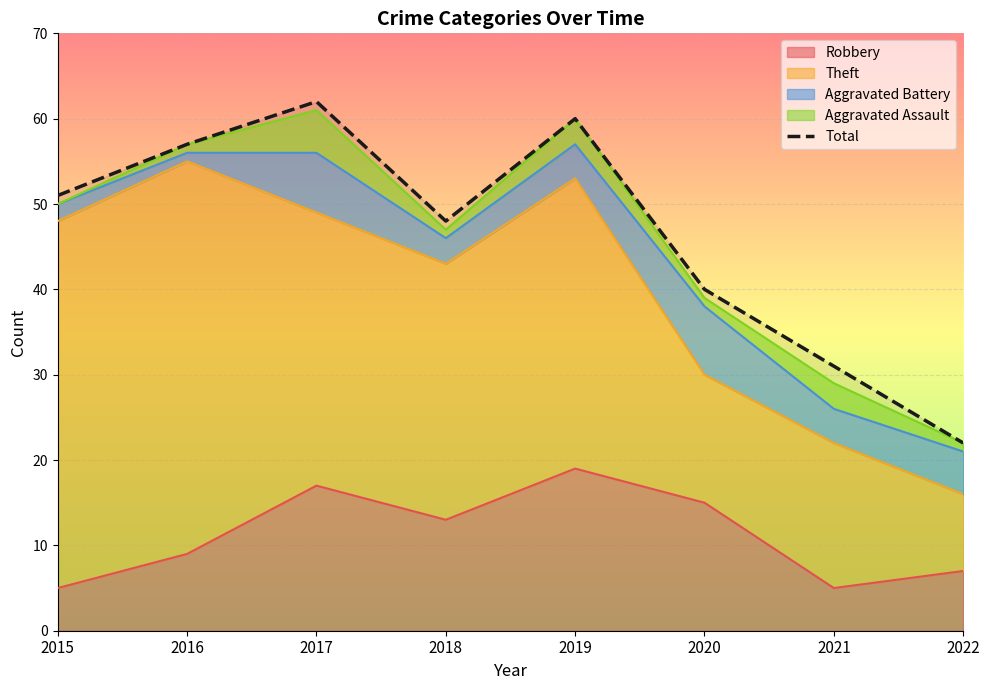

List the labels in order of value, smallest first.

2022, 2021, 2020, 2018, 2015, 2016, 2019, 2017